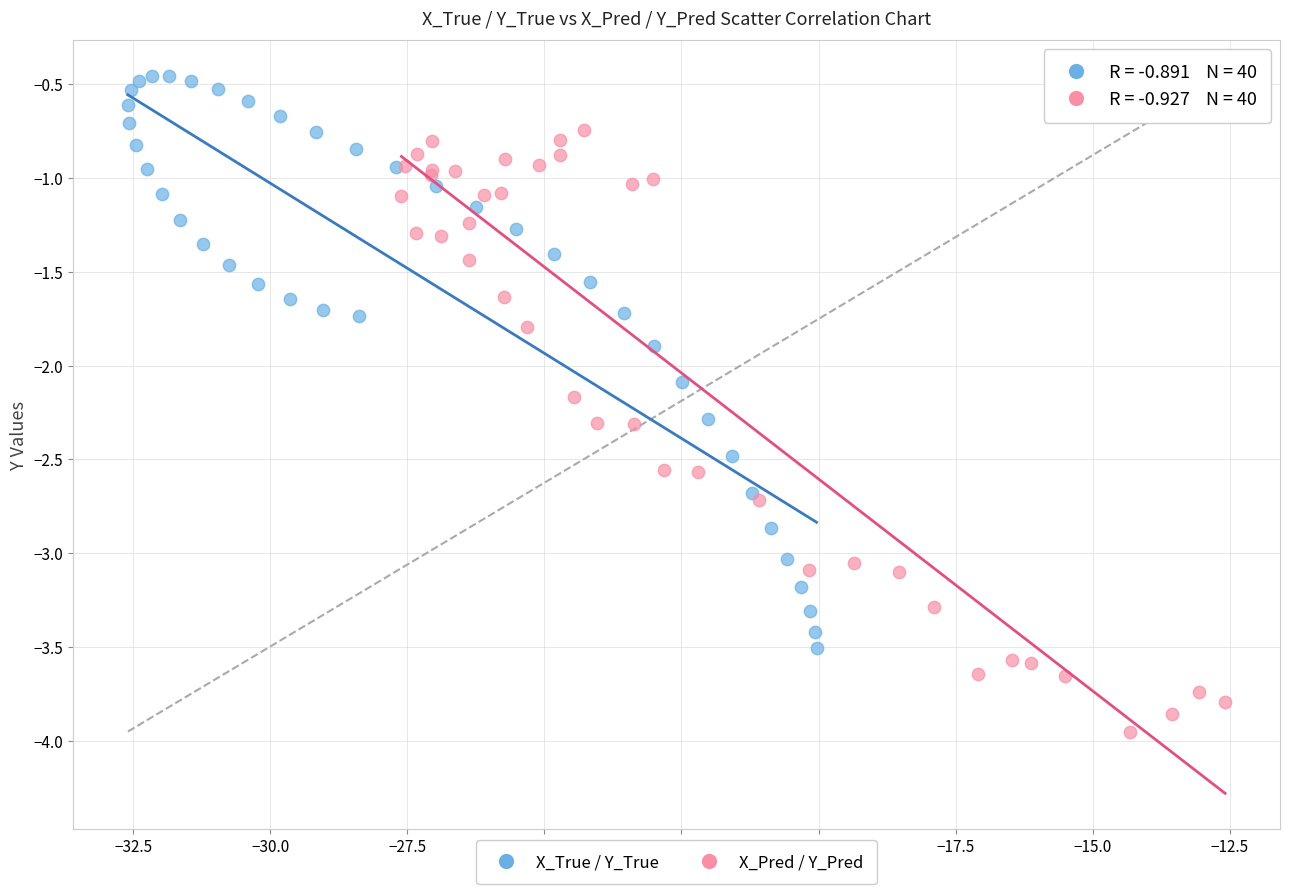

Which series reaches the maximum Y coordinate?

X_True / Y_True